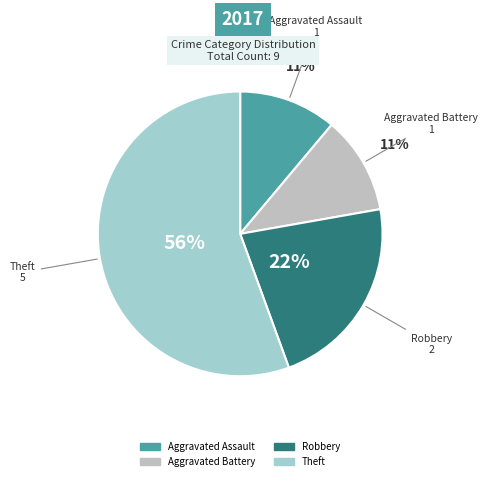

How many segments does this pie chart have?

4